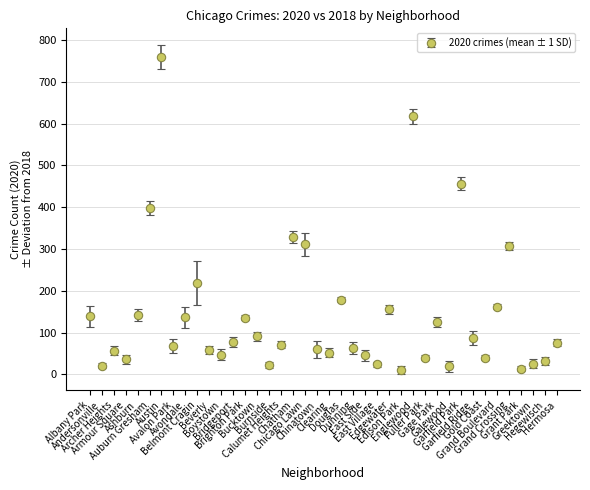

What is the average value?

143